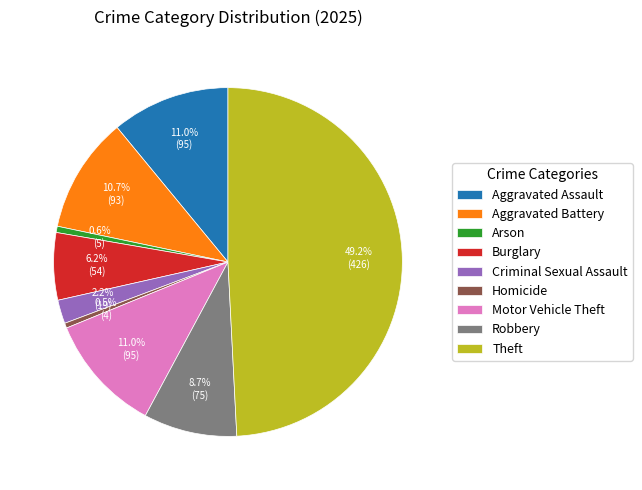

Does Aggravated Assault represent more than half of the total?

No